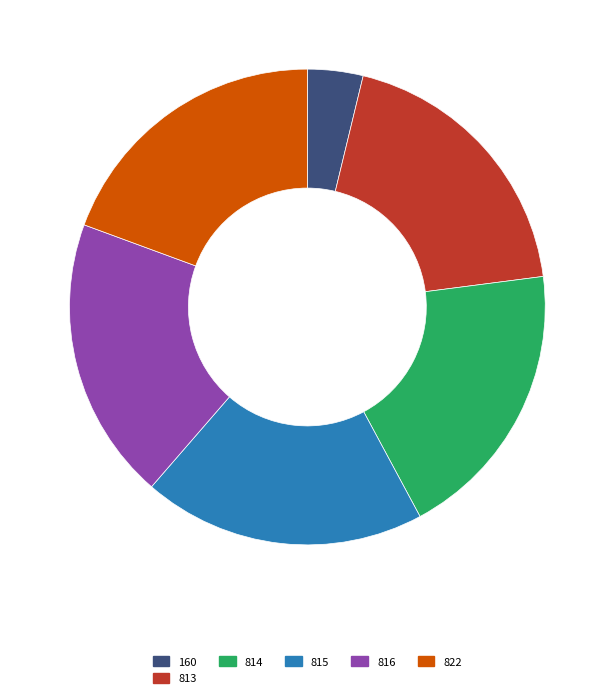

Is there any slice that represents more than half of the pie?

No